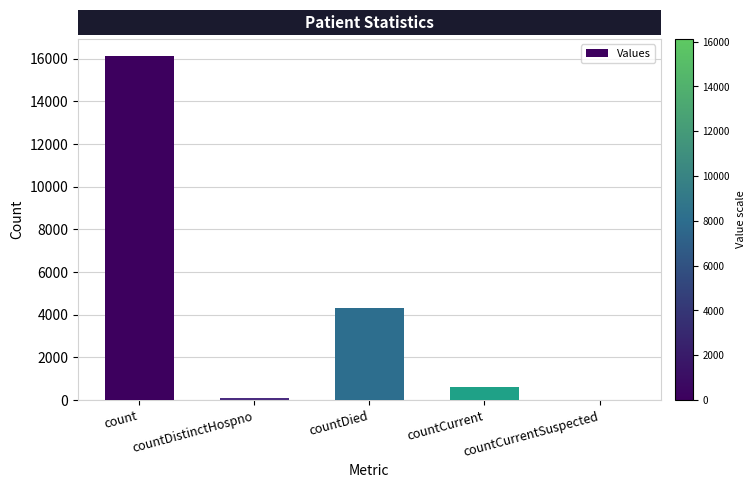

True or false: the data shows 0 at countCurrentSuspected.

True